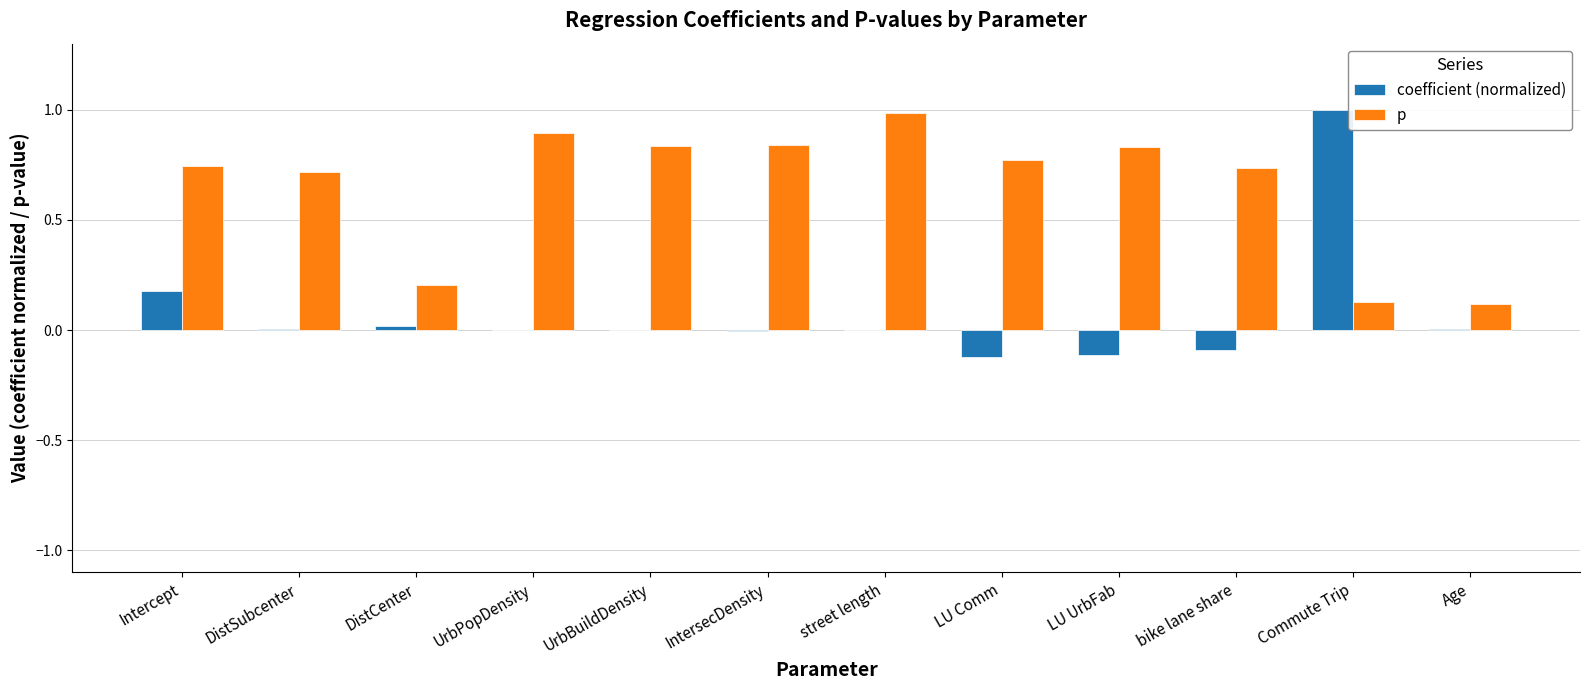

Which series has the largest total across all categories?

p